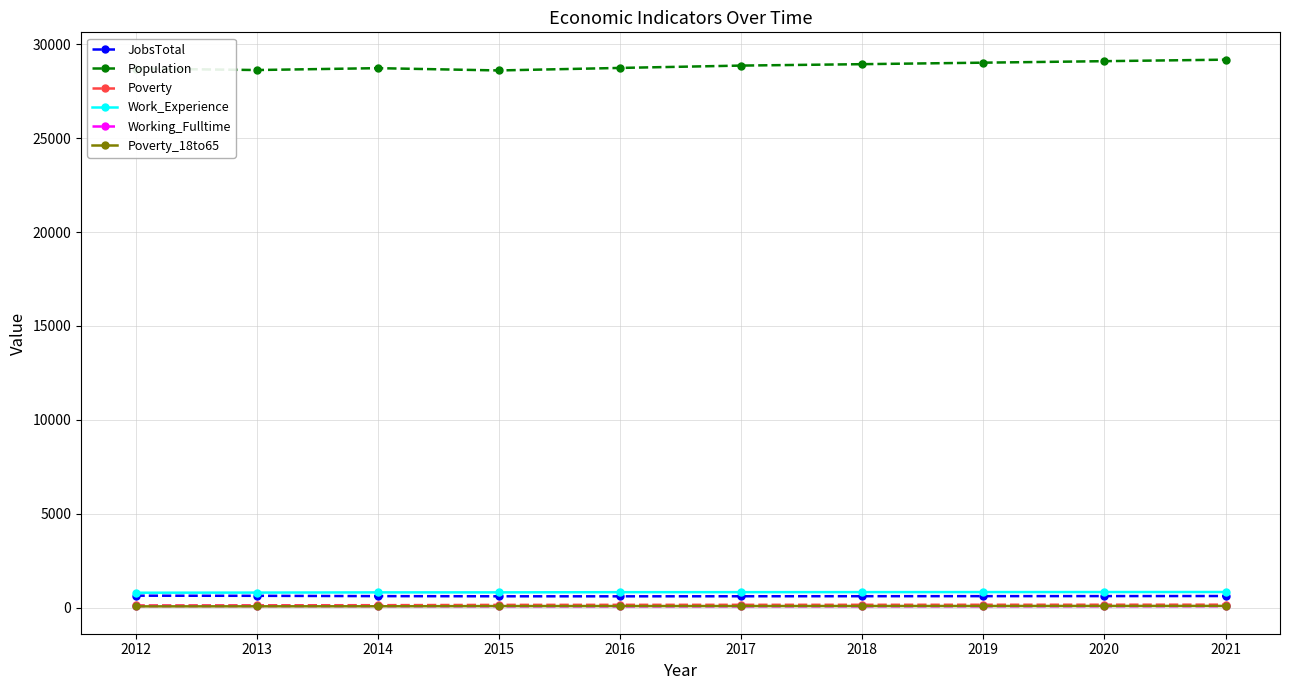

Count the number of data series in this chart.

6